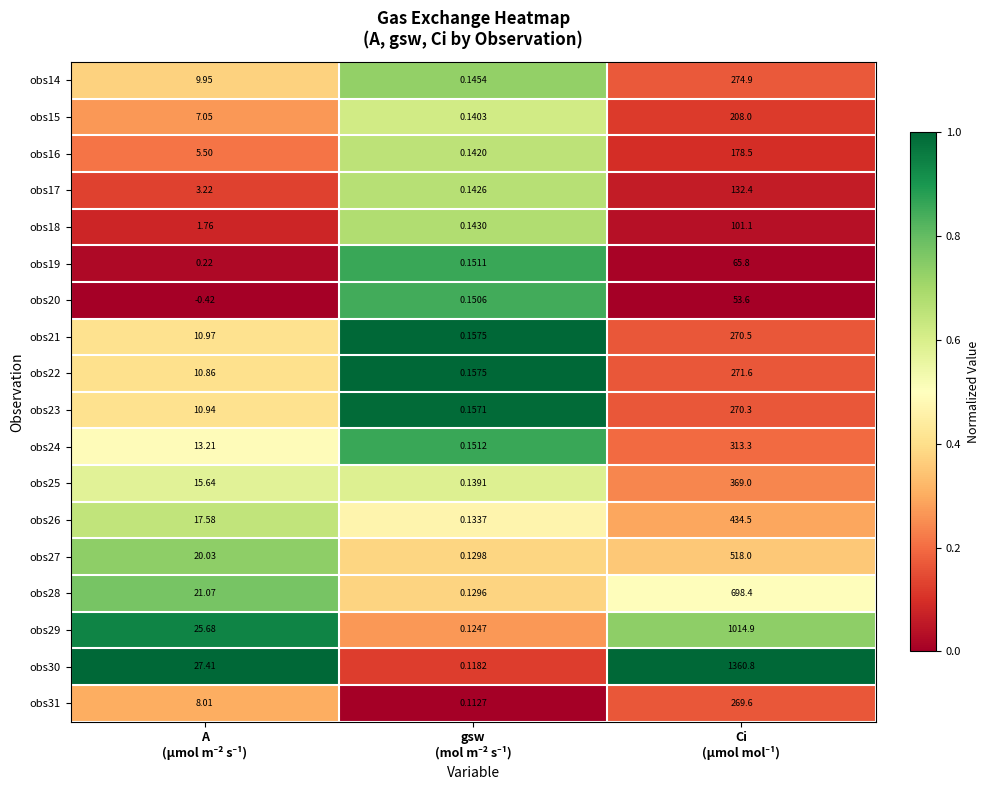

Between A
(µmol m⁻² s⁻¹) and Ci
(µmol mol⁻¹), which is larger?

A
(µmol m⁻² s⁻¹)